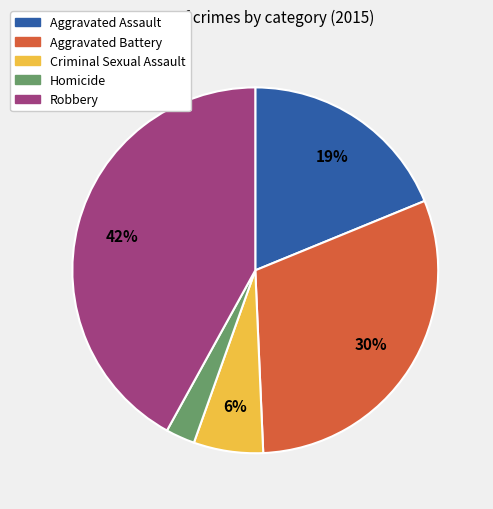

Does Homicide represent more than half of the total?

No